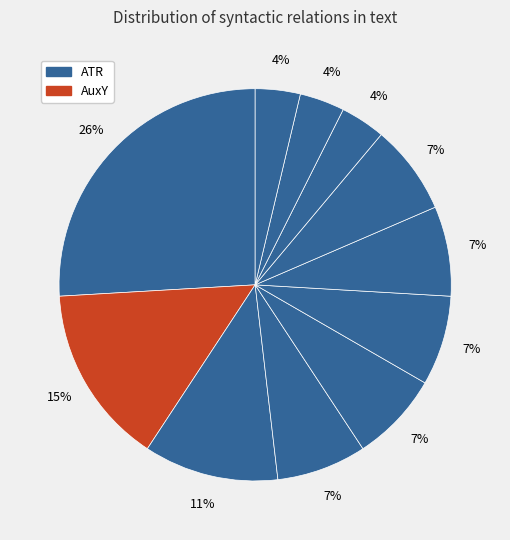

Is there a majority slice in this chart?

No